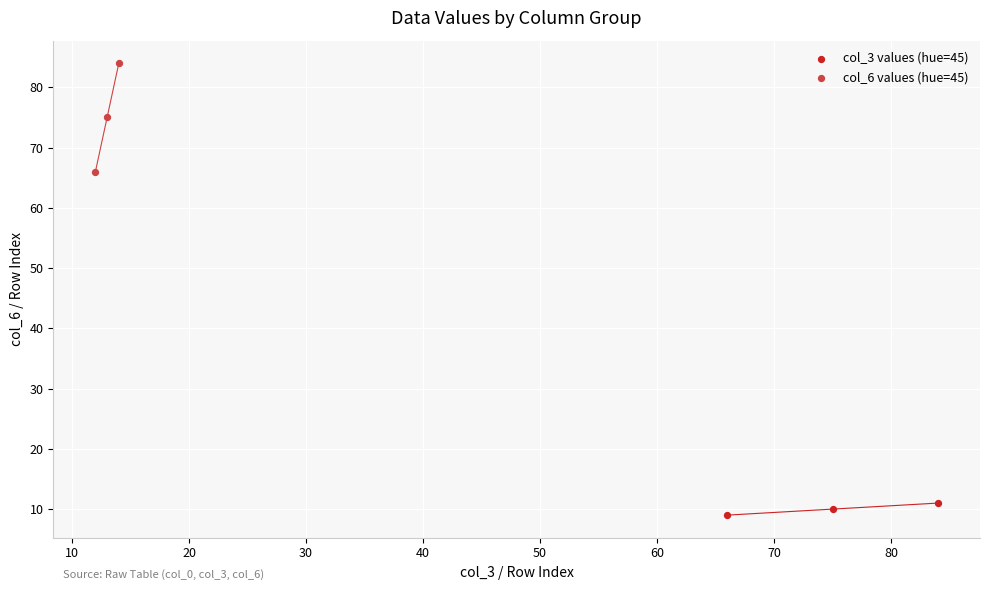

Which series has the widest spread of Y values?

col_6 values (hue=45)